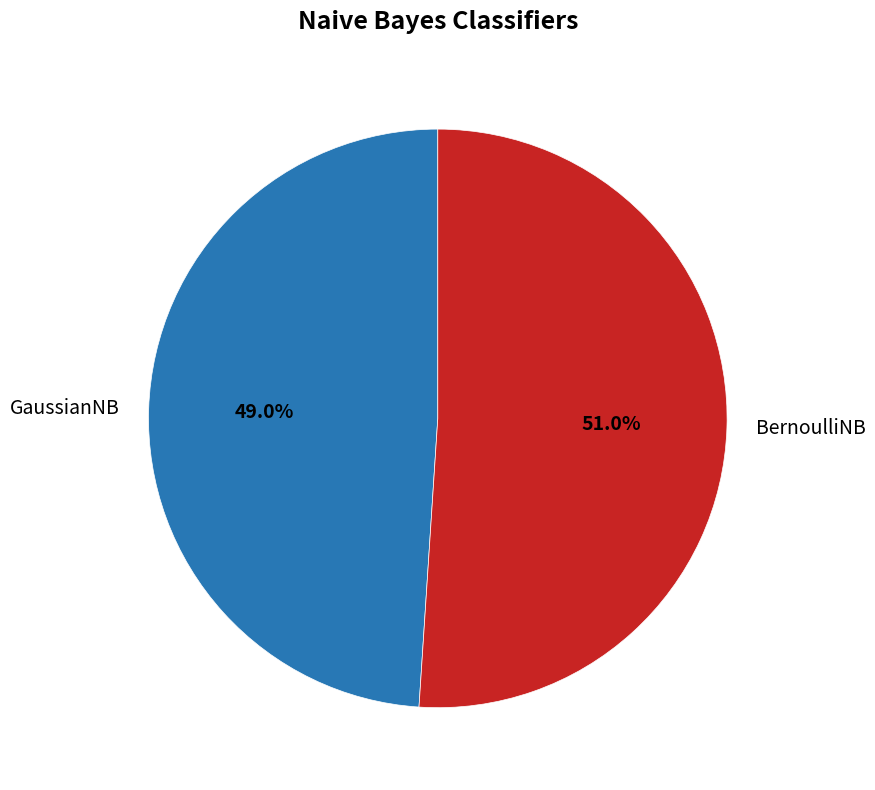

Is it true that BernoulliNB is 51% of the pie?

True